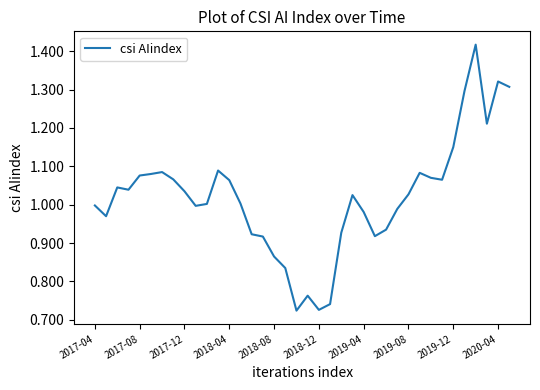

True or false: the data has more than 1 interior local peaks.

True